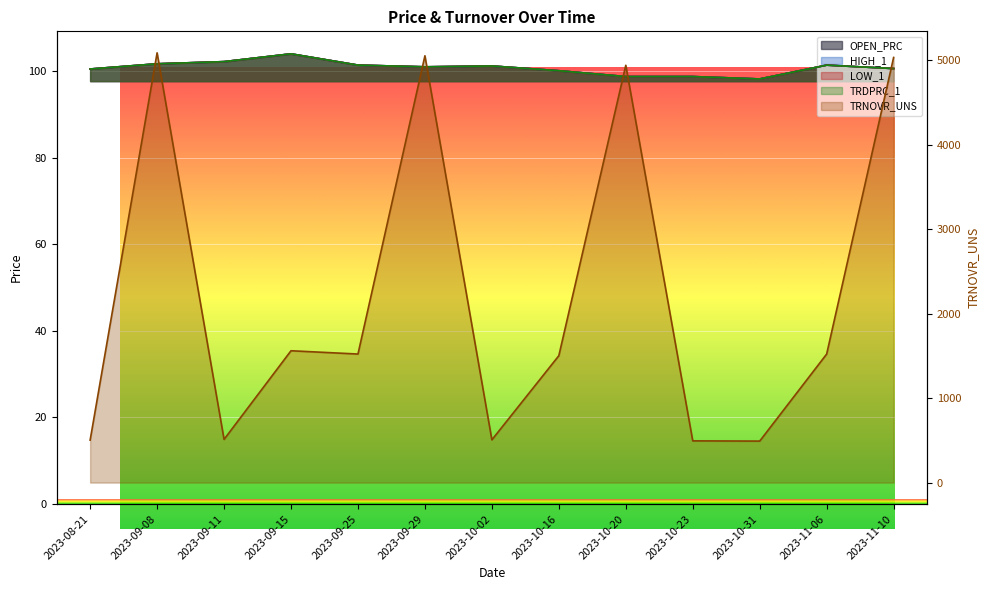

How many interior local peaks does the HIGH_1 series have?

3